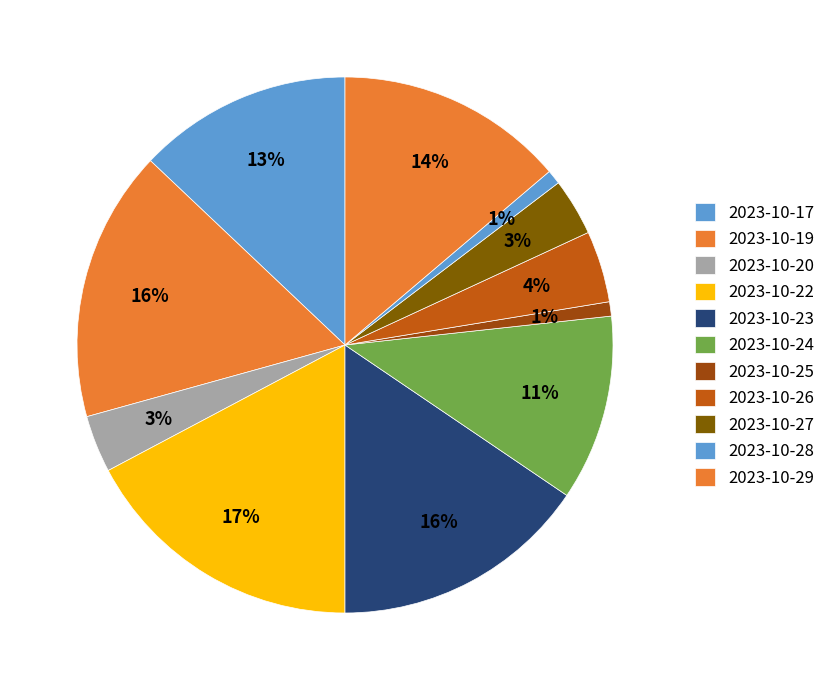

Count the number of slices in the pie.

11